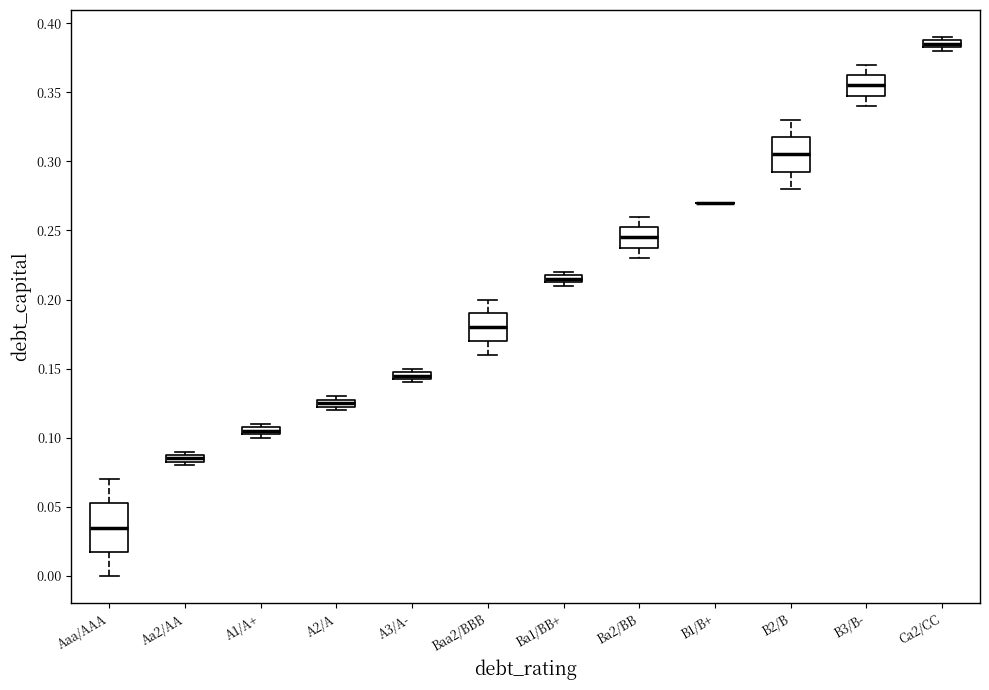

Where is the lower edge of the box for B3/B- on the y-axis? The values are not printed on the chart, so give them approximately, as read against the axis.

0.350